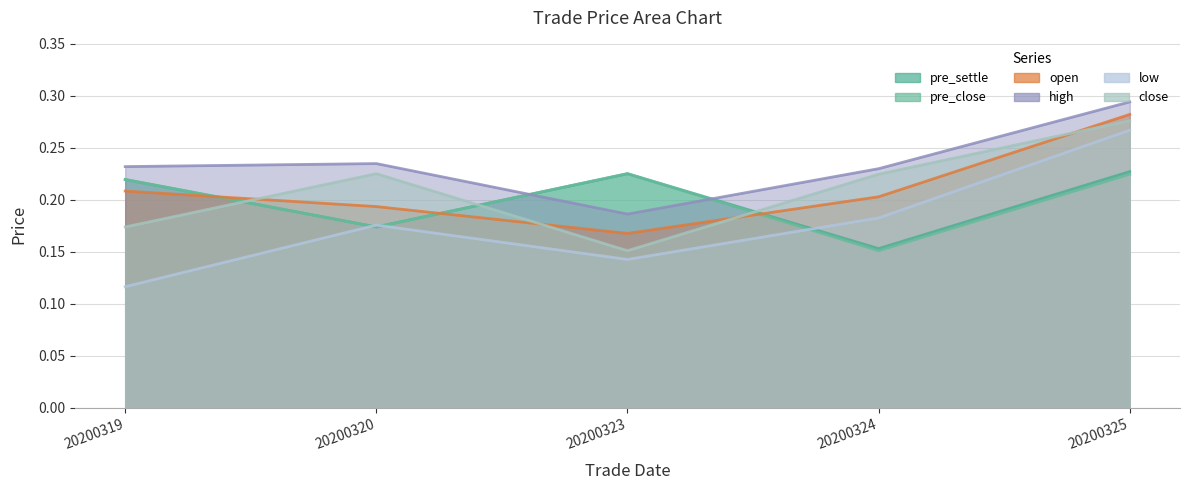

Reading right to left, list all the values displayed in this chart.

pre_settle: 0.2	0.2	0.2	0.2	0.2
pre_close: 0.2	0.2	0.2	0.2	0.2
open: 0.3	0.2	0.2	0.2	0.2
high: 0.3	0.2	0.2	0.2	0.2
low: 0.3	0.2	0.1	0.2	0.1
close: 0.3	0.2	0.2	0.2	0.2